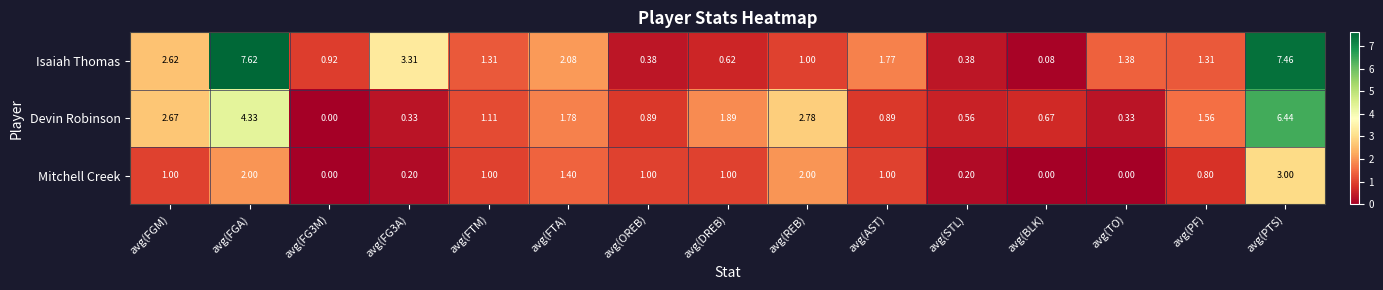

Rank the series by their average value, from highest to lowest.

Isaiah Thomas, Devin Robinson, Mitchell Creek